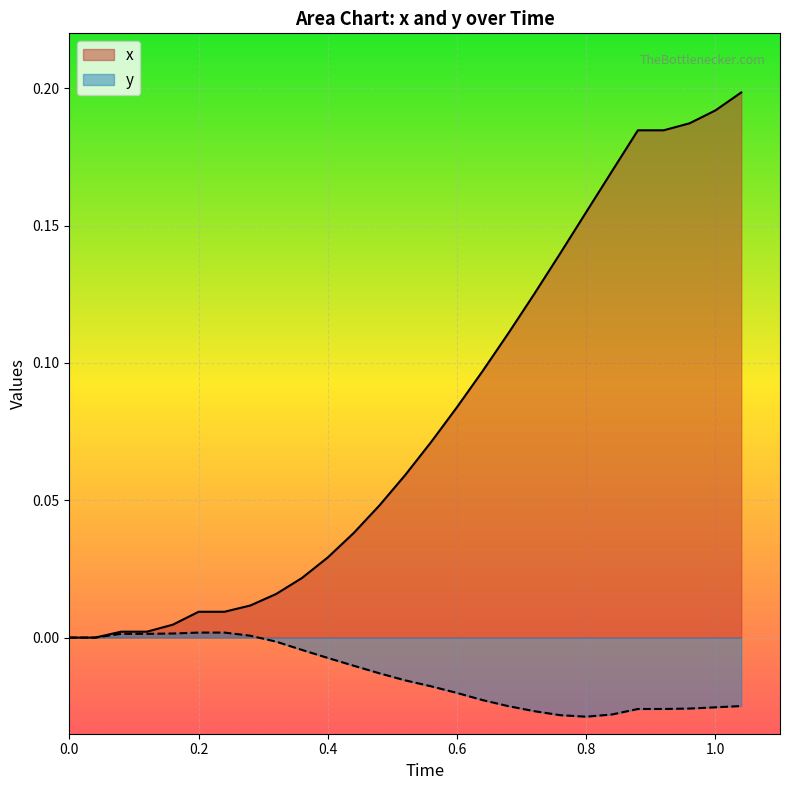

How many interior local valleys does the y series have?

1